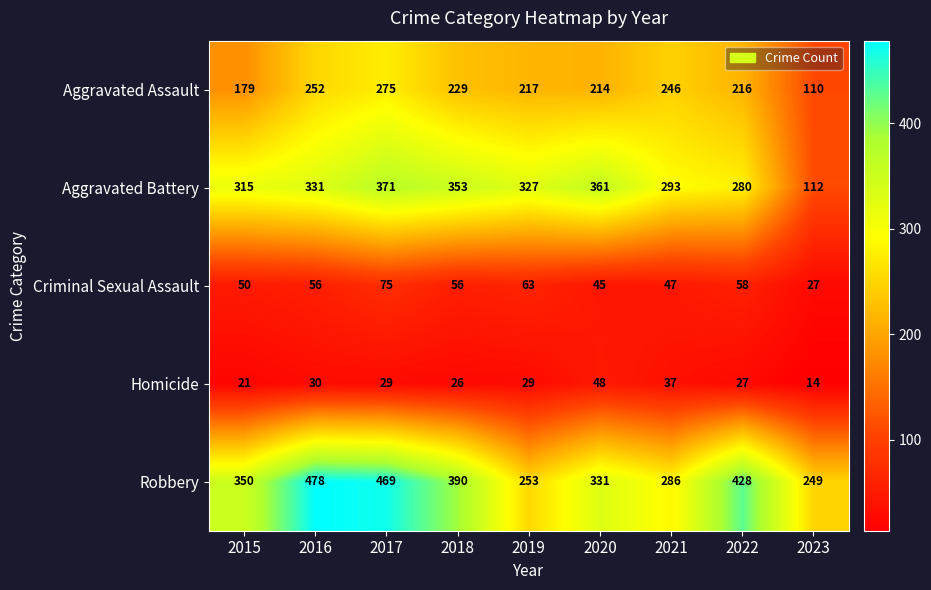

At which label is Aggravated Assault closest to 192?

2015